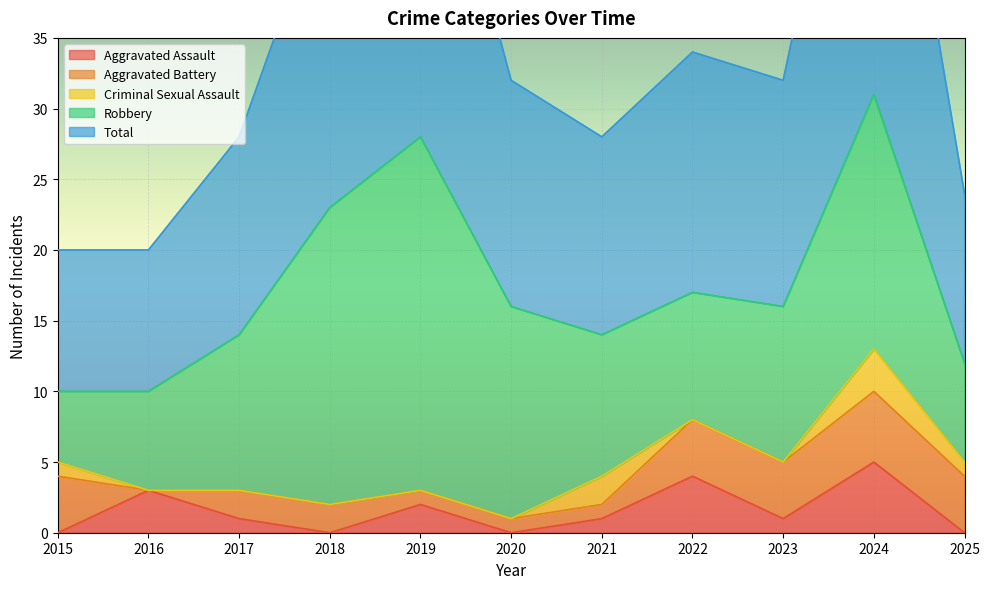

True or false: Robbery and Aggravated Battery cross at least once.

False